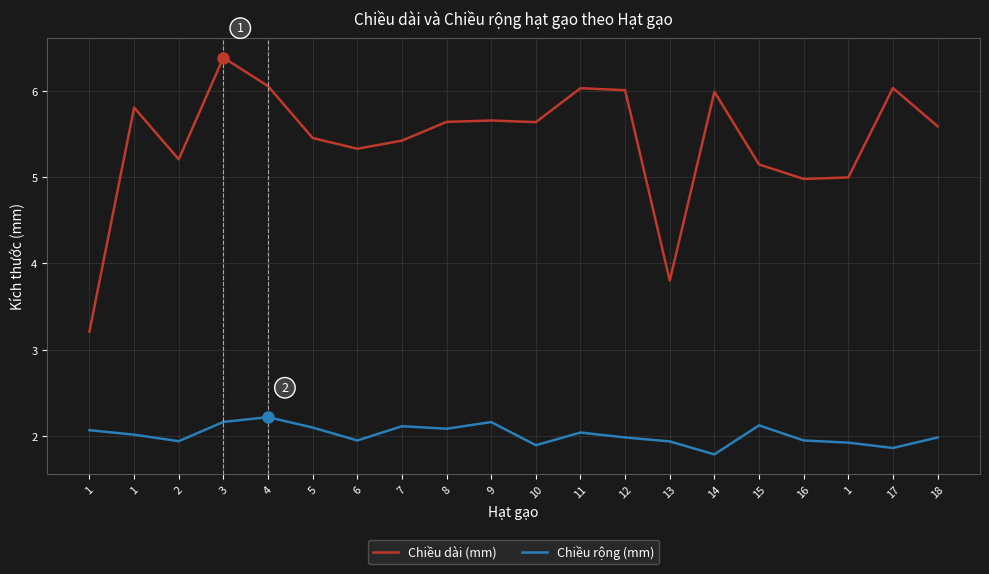

What are all the series names shown in the legend?

Chiều dài (mm), Chiều rộng (mm)